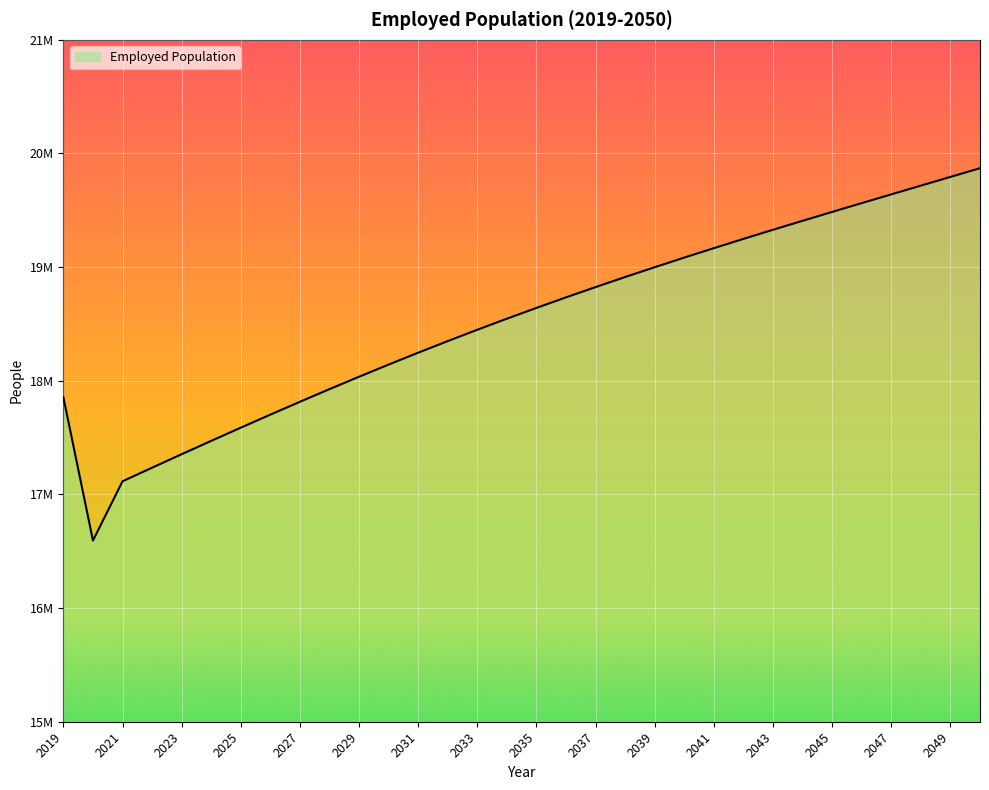

What is the sum of all values?

592846805.2